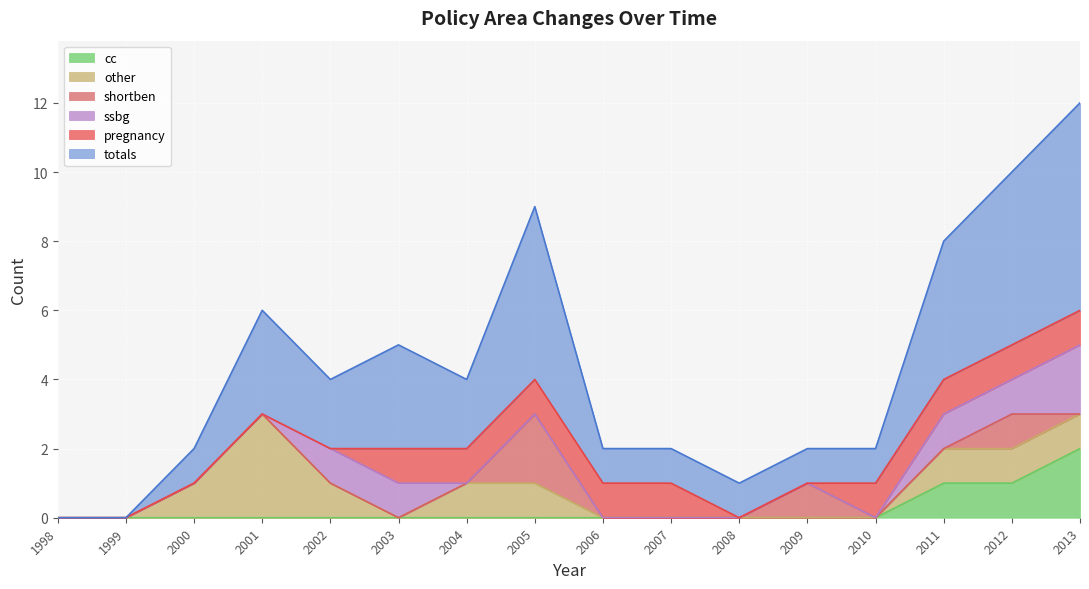

True or false: cc and ssbg intersect in this chart.

False